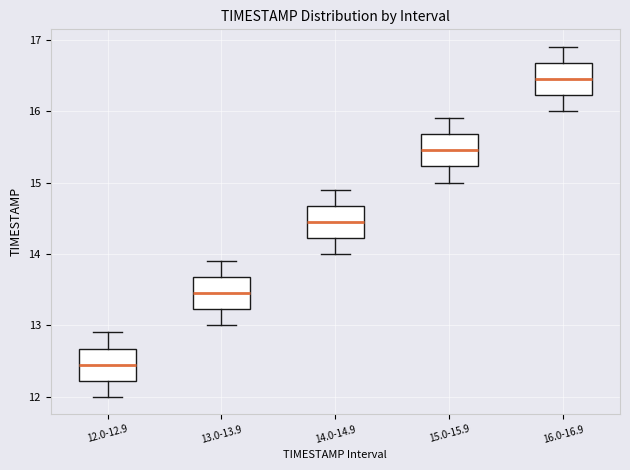

Reading left to right, transcribe this box plot: for each box, give where its median line is, the range the box spans, and where its two whiskers end, as read against the y-axis. The values are not printed on the chart, so give them approximately, as read against the axis.

12.0-12.9: median 12.5, box 12.2 to 12.7, whiskers 12.0 to 12.9
13.0-13.9: median 13.5, box 13.2 to 13.7, whiskers 13.0 to 13.9
14.0-14.9: median 14.5, box 14.2 to 14.7, whiskers 14.0 to 14.9
15.0-15.9: median 15.5, box 15.2 to 15.7, whiskers 15.0 to 15.9
16.0-16.9: median 16.5, box 16.2 to 16.7, whiskers 16.0 to 16.9